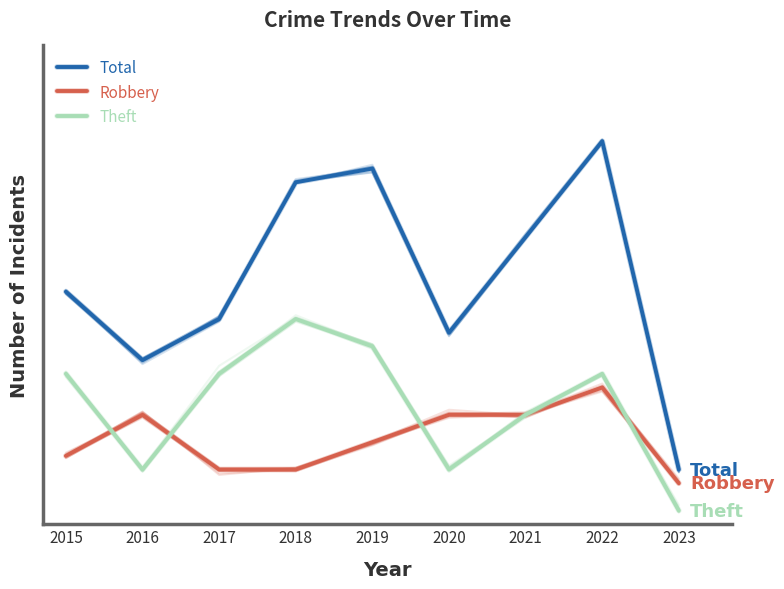

At which label does Robbery reach its peak?

2022